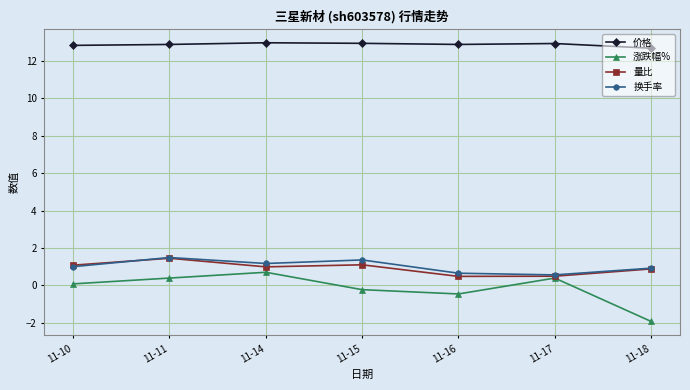

Does the chart have visible grid lines?

Yes